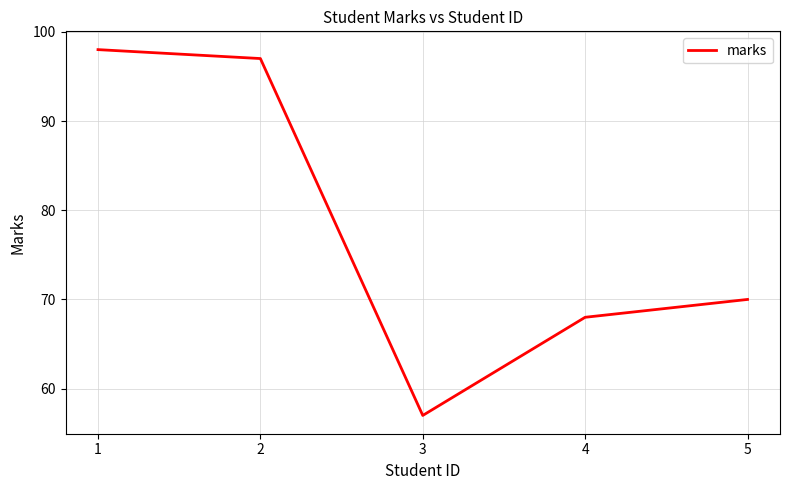

Reading left to right, what are all the values shown in this chart?

1=98	2=97	3=57	4=68	5=70